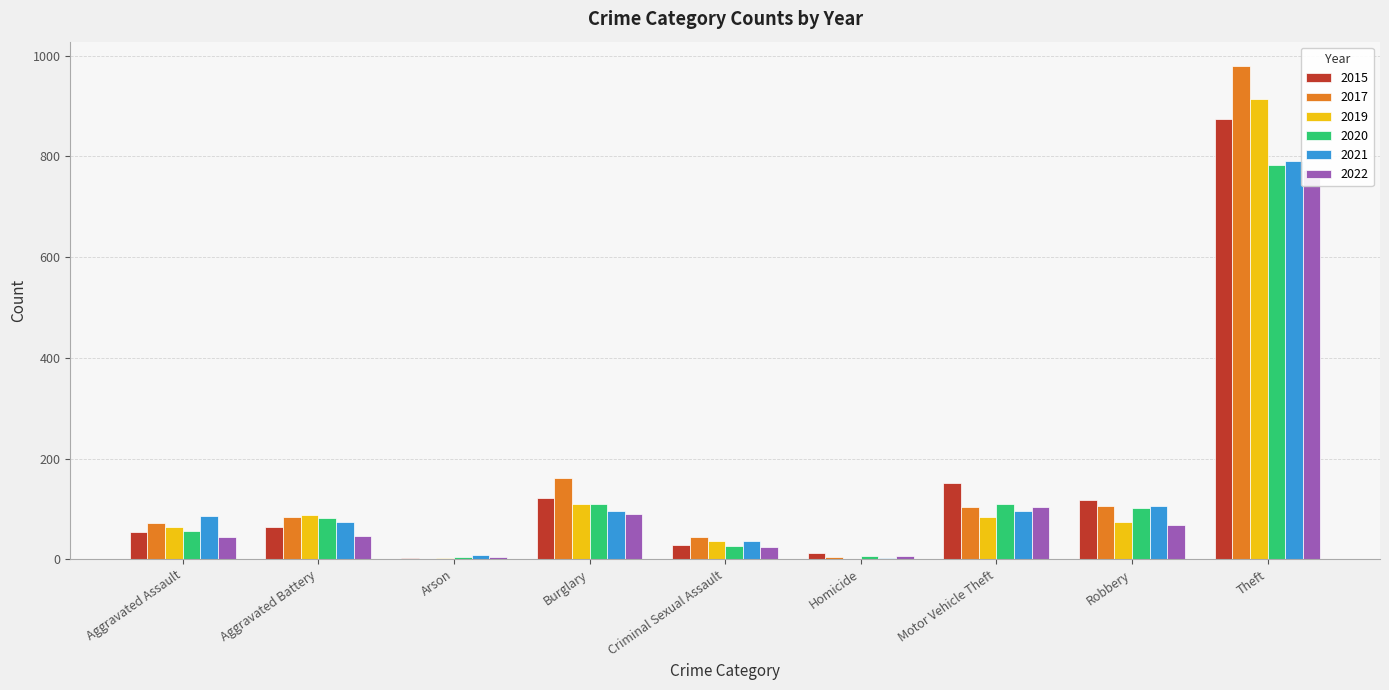

What is the difference between the 2022 values at Robbery and Motor Vehicle Theft?

36